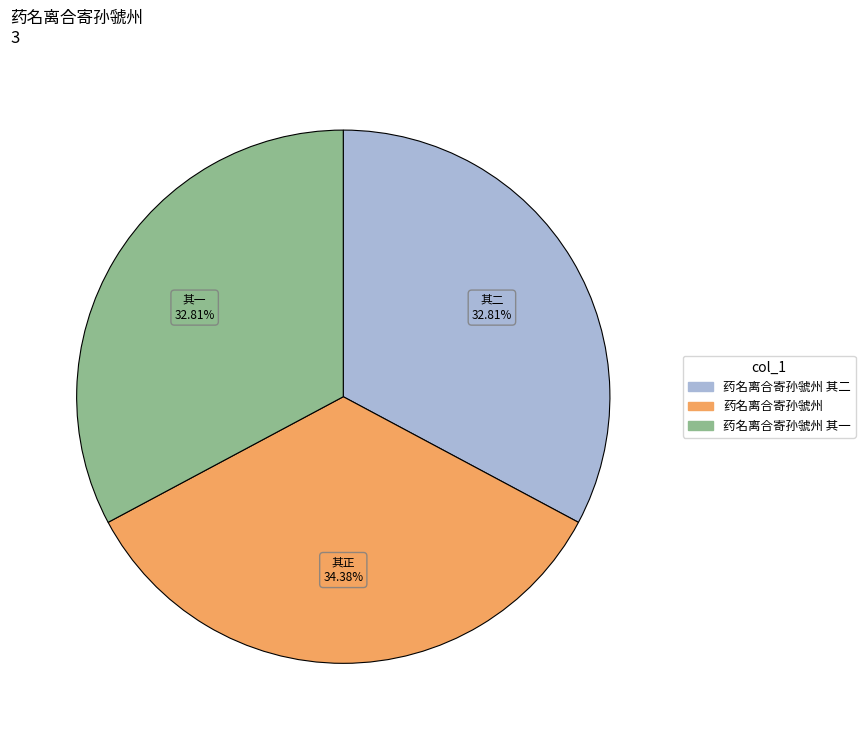

Is there any slice that represents more than half of the pie?

No